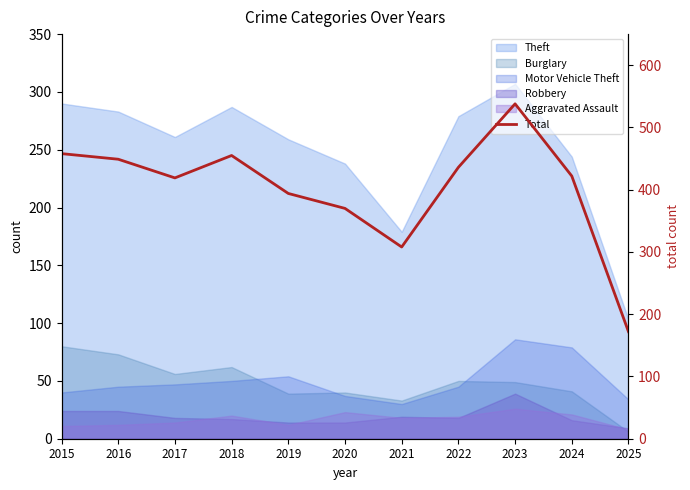

What is the average value?

402